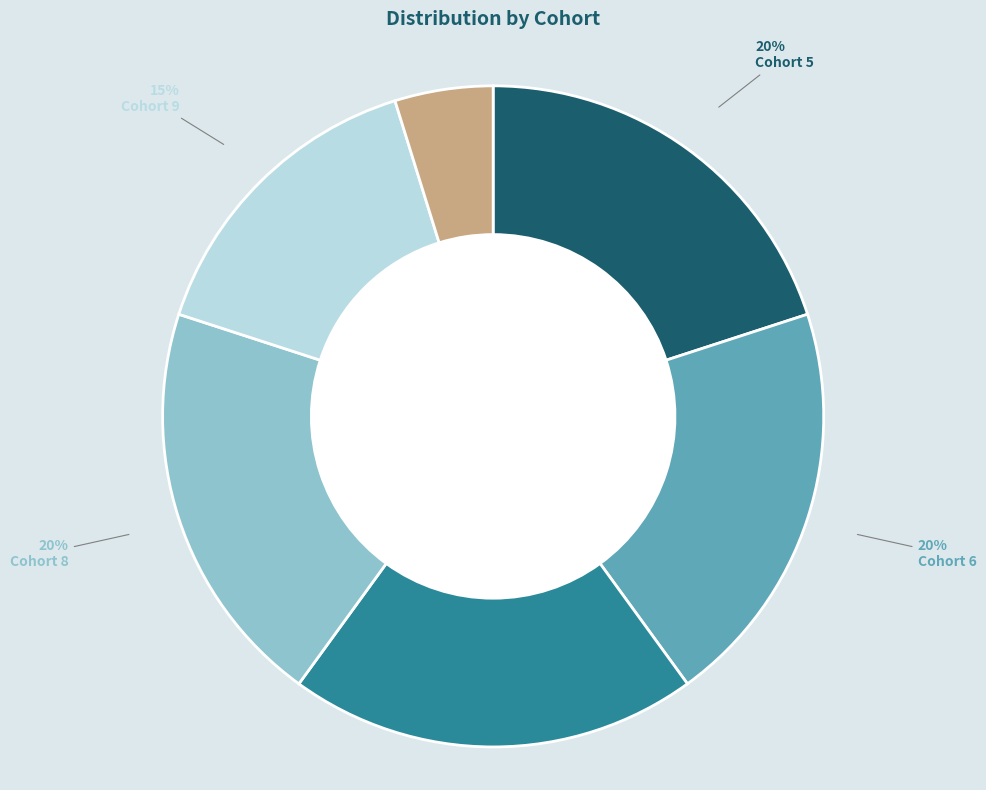

To the nearest percent, what percentage of the pie is Cohort 7?

20%